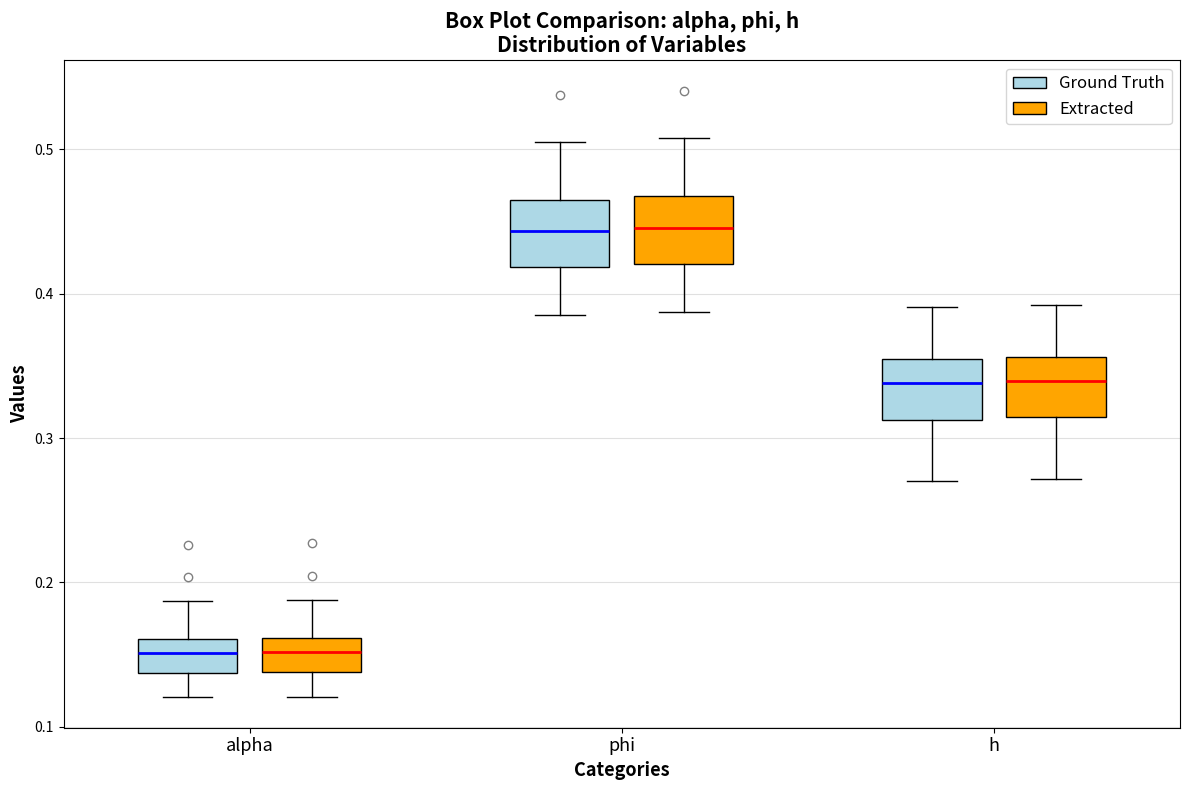

Reading left to right, read every box against the y-axis: the position of its median line, the range the box covers, and the ends of its whiskers. The values are not printed on the chart, so give them approximately, as read against the axis.

alpha (Ground Truth): median 0.15, box 0.14 to 0.16, whiskers 0.12 to 0.19
alpha (Extracted): median 0.15, box 0.14 to 0.16, whiskers 0.12 to 0.19
phi (Ground Truth): median 0.44, box 0.42 to 0.47, whiskers 0.39 to 0.51
phi (Extracted): median 0.45, box 0.42 to 0.47, whiskers 0.39 to 0.51
h (Ground Truth): median 0.34, box 0.31 to 0.35, whiskers 0.27 to 0.39
h (Extracted): median 0.34, box 0.31 to 0.36, whiskers 0.27 to 0.39